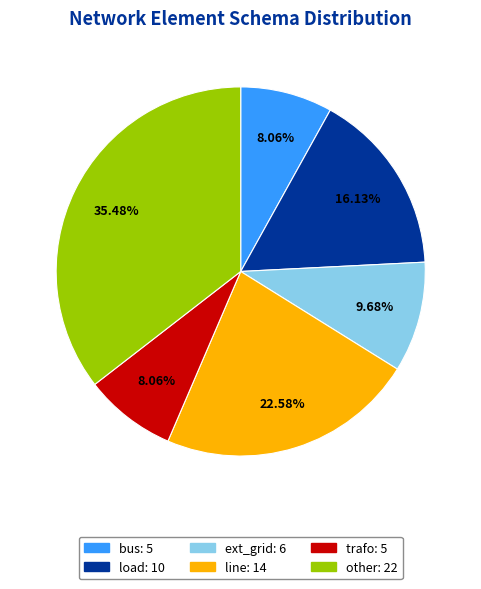

To the nearest percent, what percentage of the pie is bus?

8%